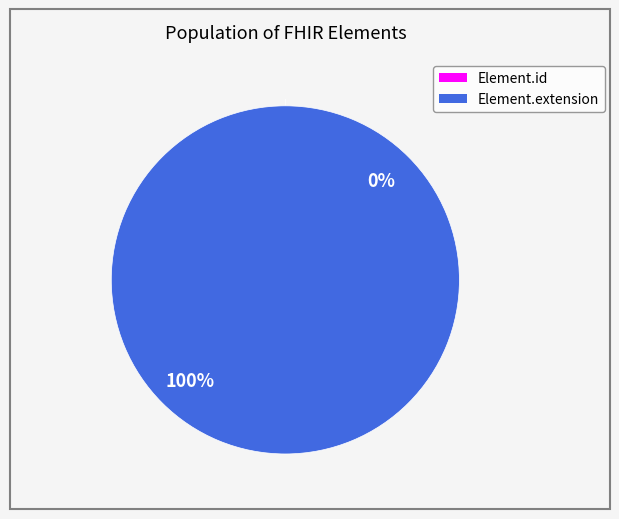

Count the number of slices in the pie.

2